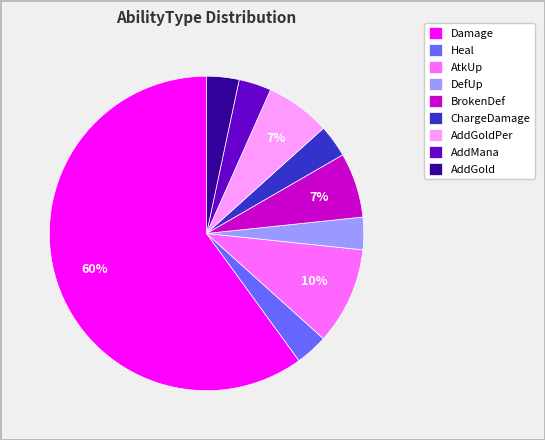

To the nearest percent, what percentage of the pie is ChargeDamage?

3%